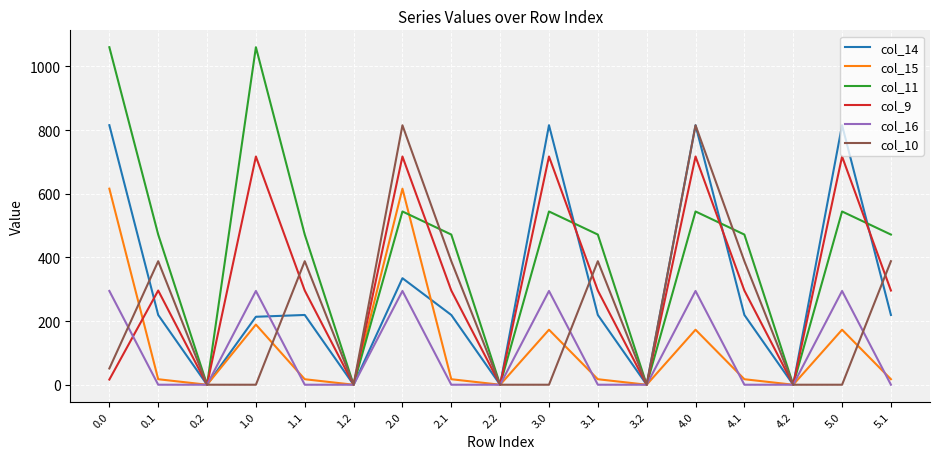

What is the total value across all series at 3.0?

2543.8